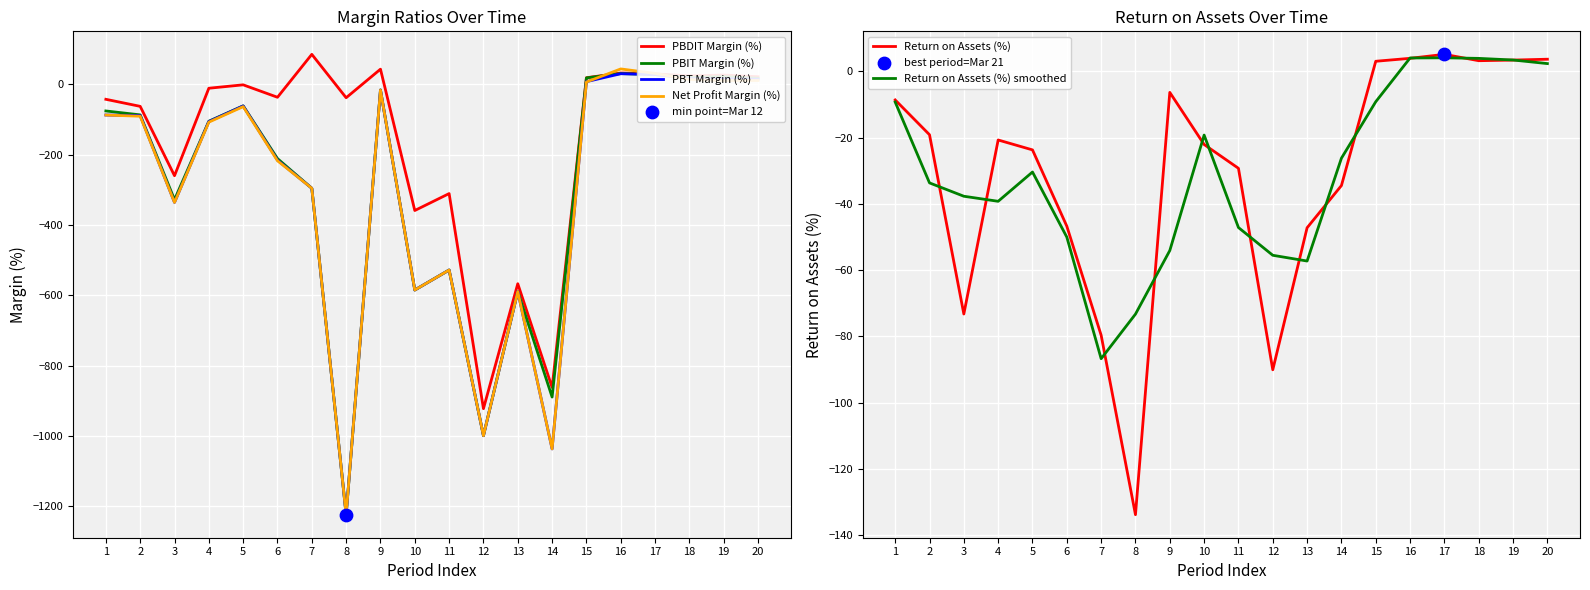

Which series has the largest total across all categories?

Return on Assets (%) smoothed